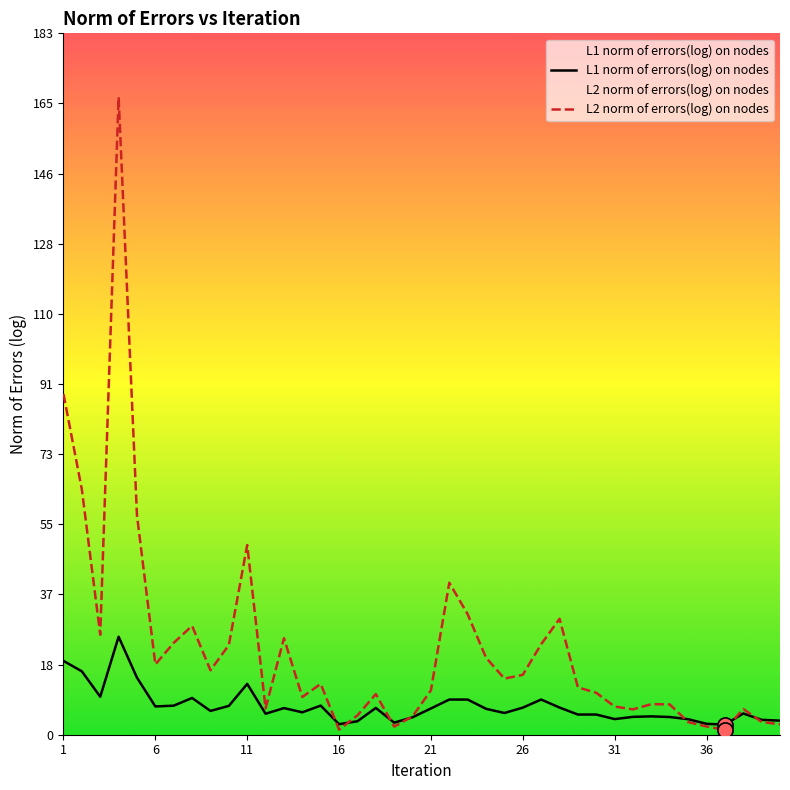

What are all the series names shown in the legend?

L1 norm of errors(log) on nodes, L2 norm of errors(log) on nodes